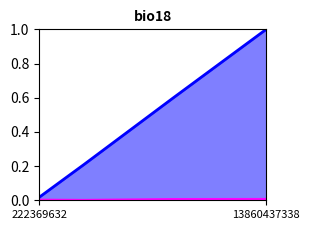

At which label does stmp_tot_rev reach its minimum?

222369632